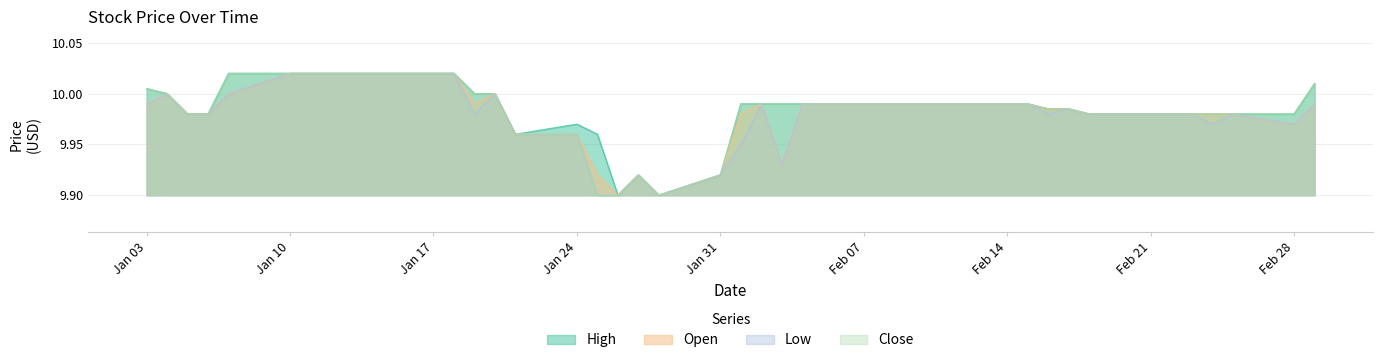

True or false: Open and High cross at least once.

False